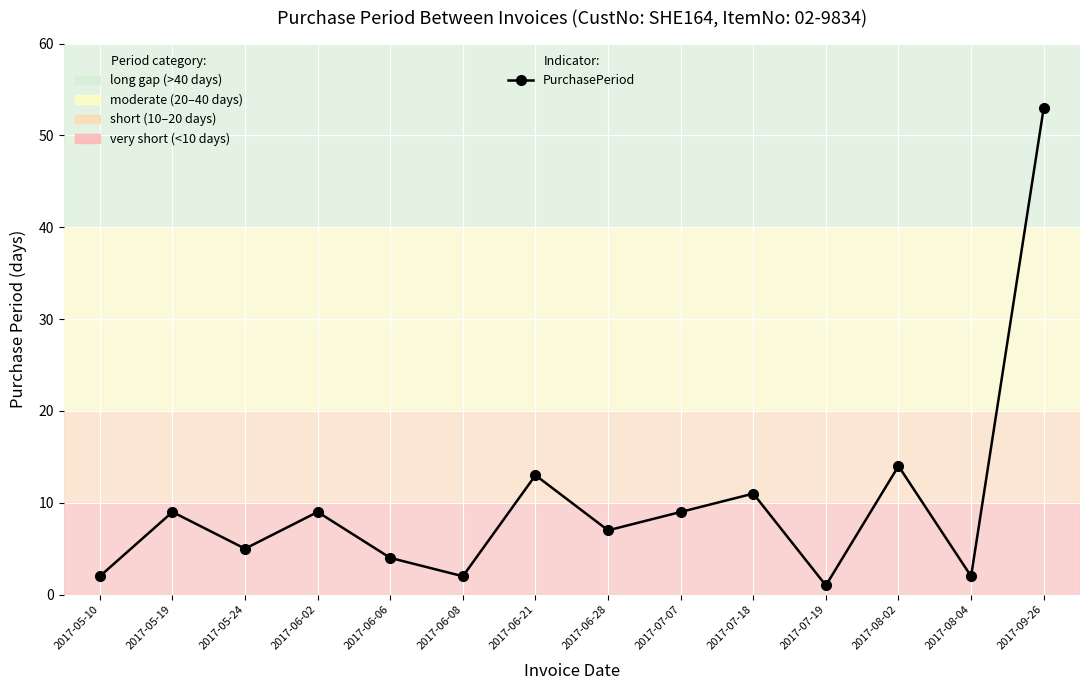

How many values are below 9?

7